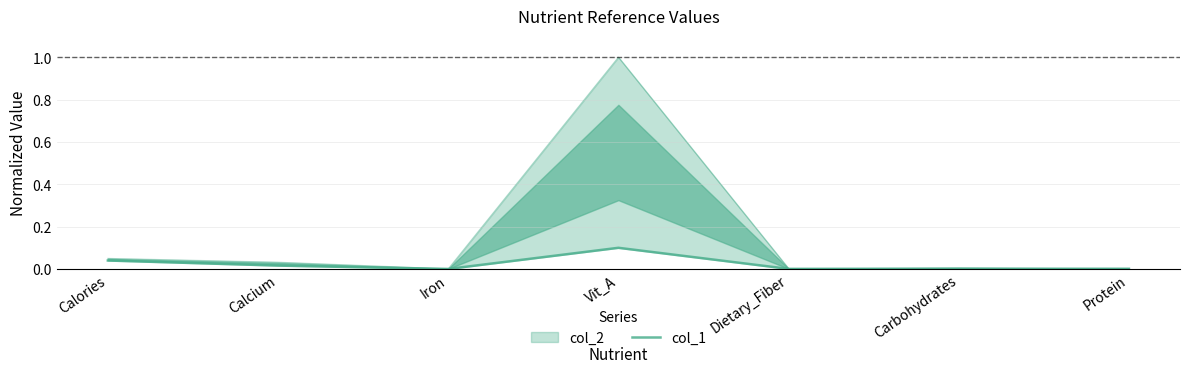

Is it true that the value at Carbohydrates is 0.0?

True